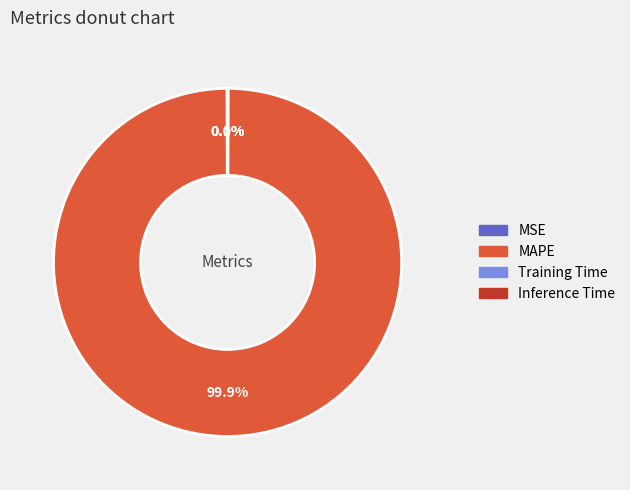

Which category has the biggest portion of the pie?

MAPE